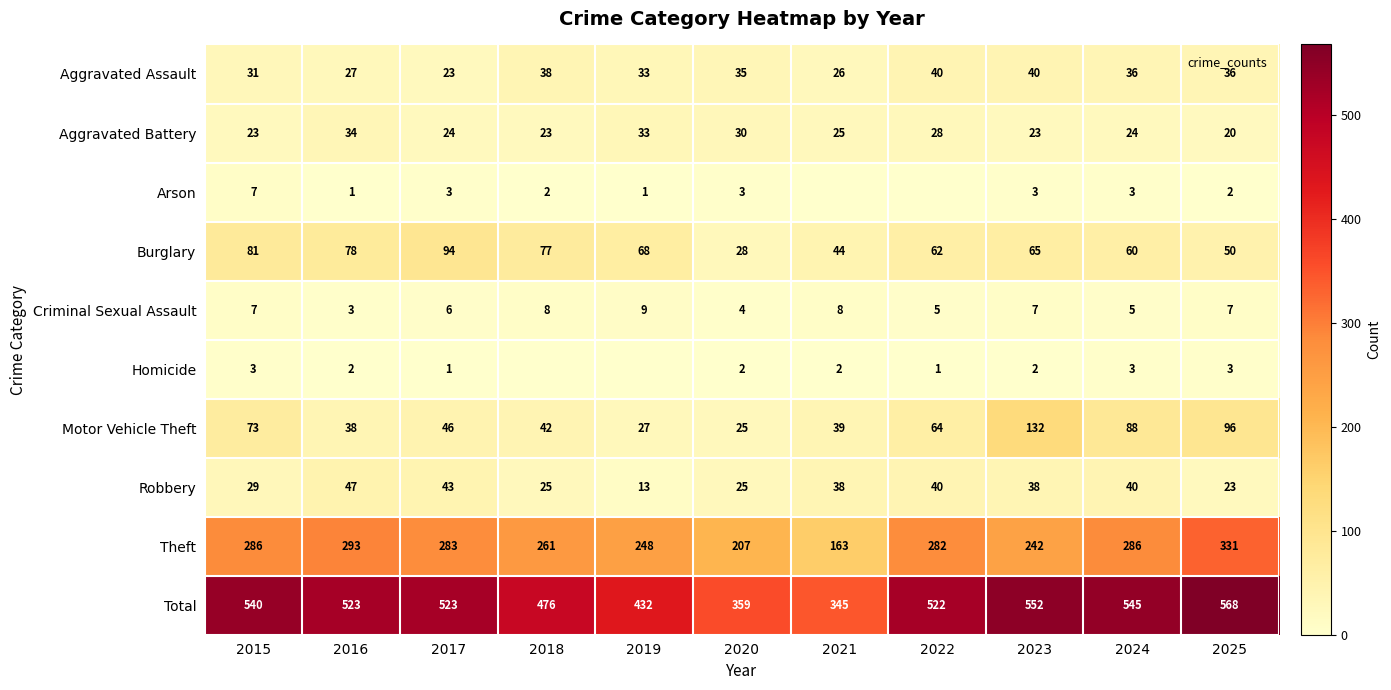

What is the average value of the Motor Vehicle Theft series?

61